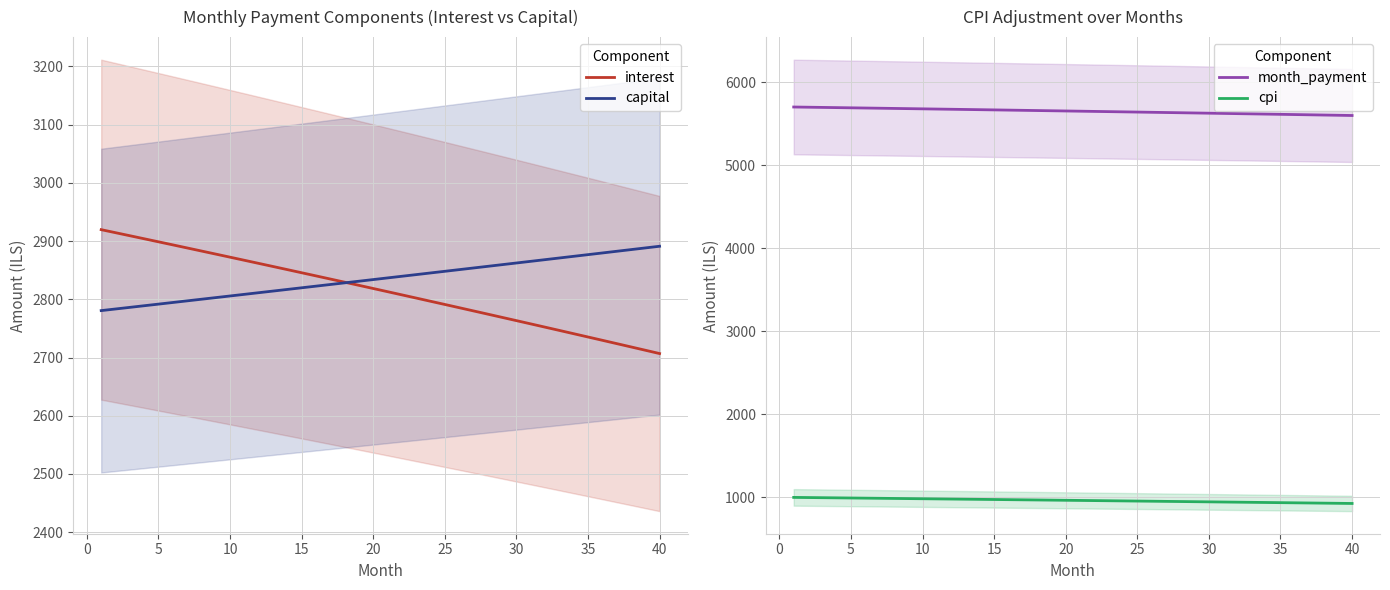

The value of interest at 35 is 1403.1. True or false?

False